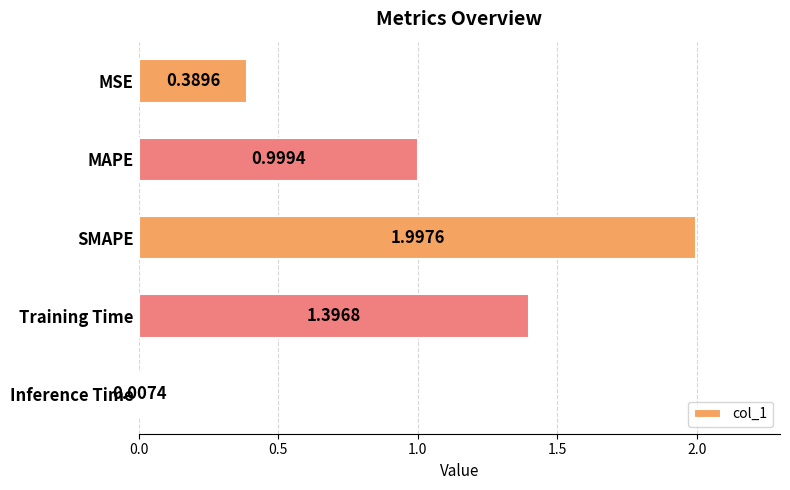

Are the bars horizontal?

Yes